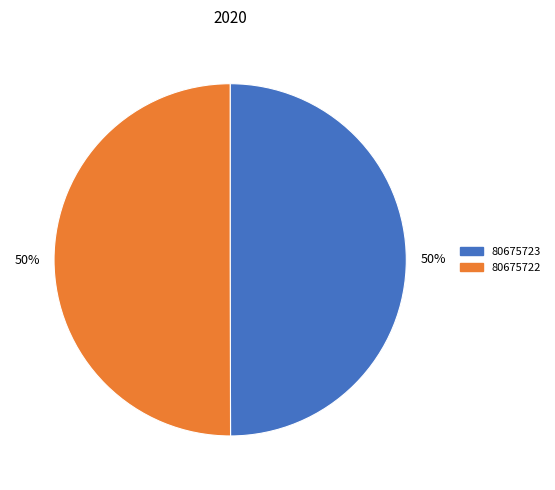

To the nearest percent, what is the average slice percentage?

50%